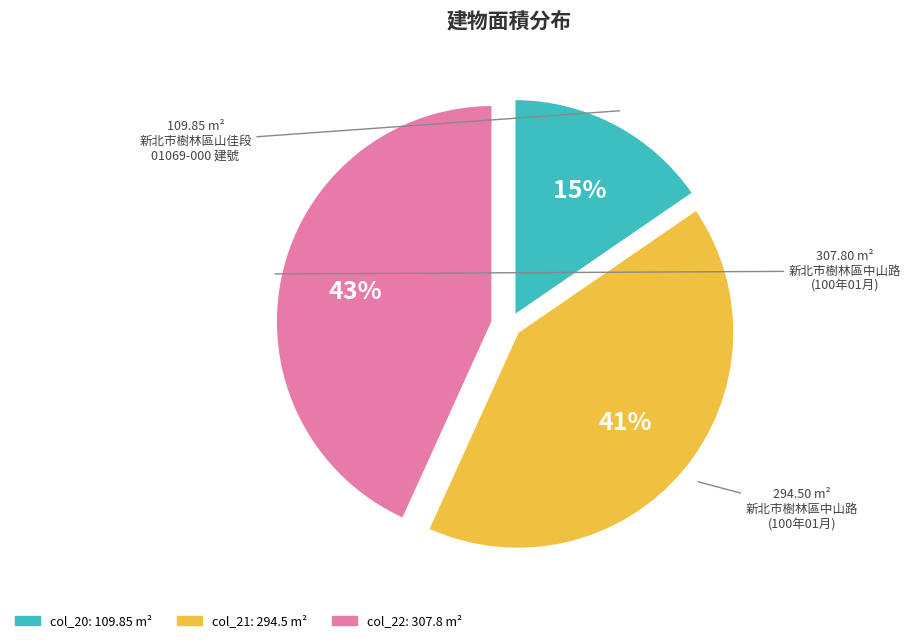

To the nearest percent, what is the average slice percentage?

33%